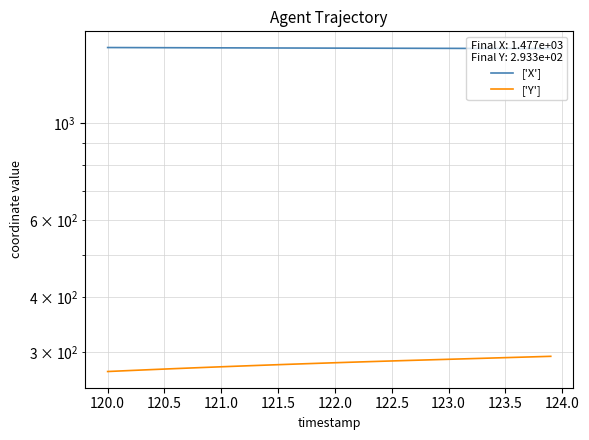

Reading left to right, what are all the values shown in this chart?

['X']: 1485.4	1485.1	1484.9	1484.6	1484.4	1484.1	1483.9	1483.7	1483.4	1483.2	1482.9	1482.7	1482.5	1482.3	1482.0	1481.8	1481.6	1481.4	1481.2	1481.0	1480.8	1480.6	1480.4	1480.2	1480.0	1479.8	1479.6	1479.4	1479.2	1479.1	1478.9	1478.7	1478.5	1478.3	1478.1	1478.0	1477.8	1477.6	1477.4	1477.2
['Y']: 270.8	271.5	272.2	272.9	273.6	274.3	275.0	275.7	276.3	277.0	277.6	278.3	278.9	279.5	280.1	280.7	281.3	281.9	282.5	283.0	283.6	284.1	284.7	285.2	285.7	286.3	286.8	287.3	287.8	288.3	288.8	289.3	289.8	290.3	290.8	291.3	291.8	292.3	292.8	293.3